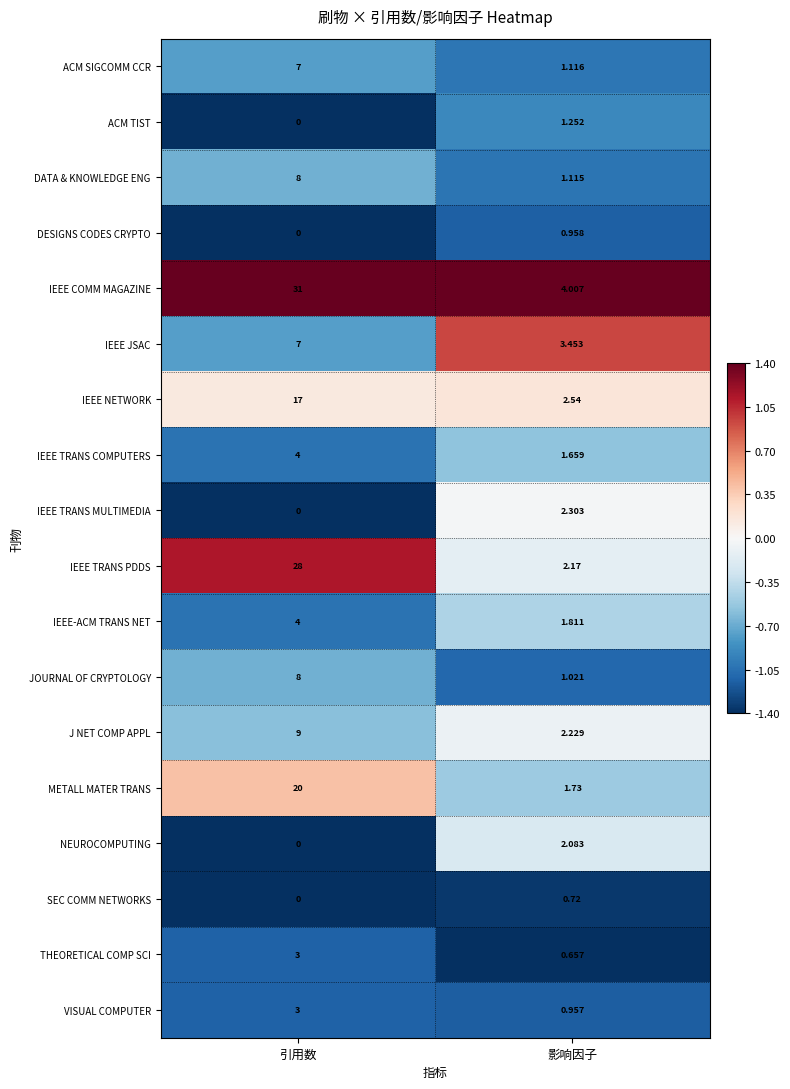

At which label does IEEE TRANS MULTIMEDIA first exceed 2?

影响因子